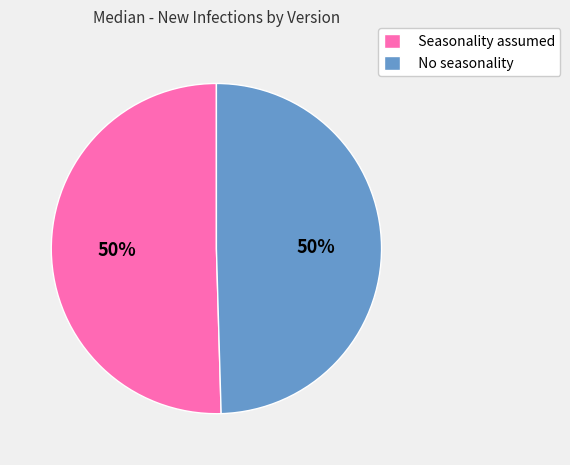

Do Seasonality assumed and No seasonality together represent more than half of the pie?

Yes